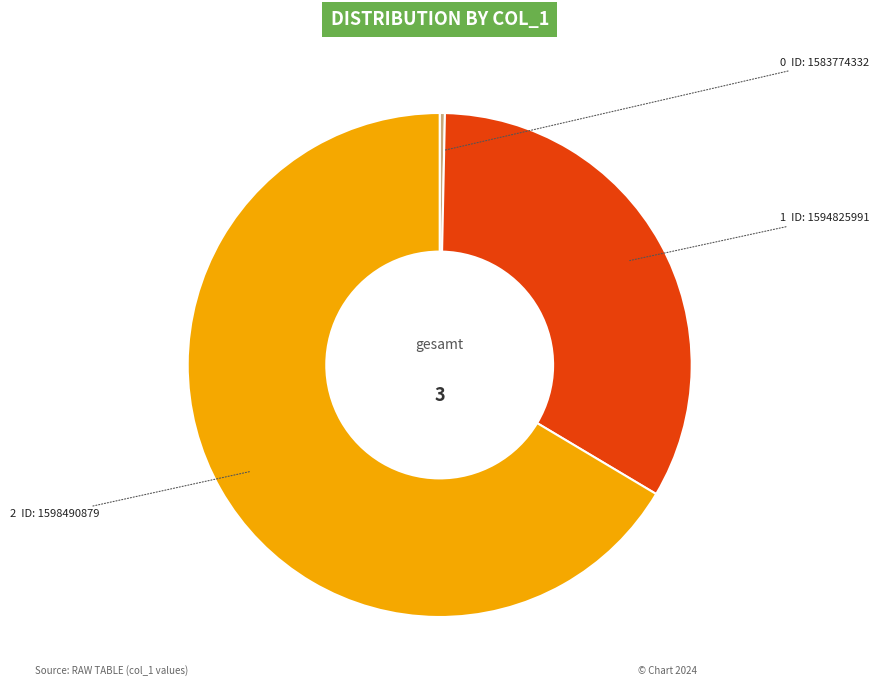

Count the number of slices in the pie.

3